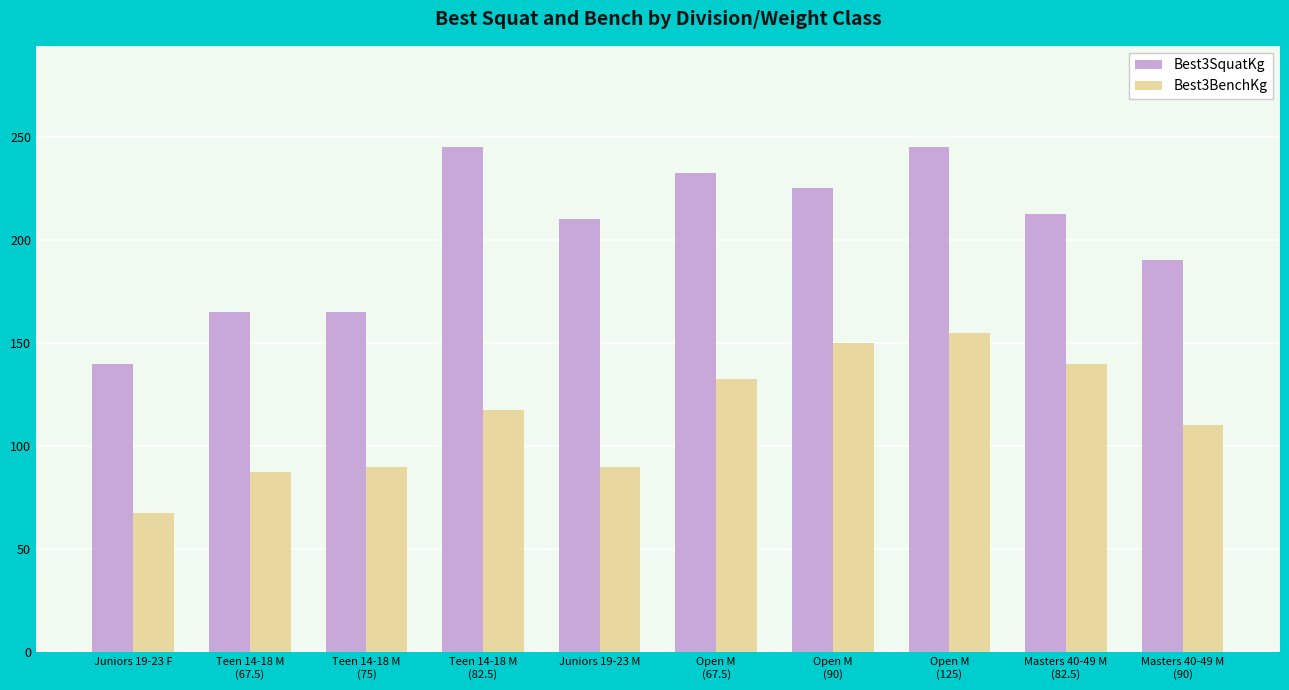

Reading left to right, extract all data points from this chart.

Best3SquatKg: Juniors 19-23 F=140.0	Teen 14-18 M
(67.5)=165.0	Teen 14-18 M
(75)=165.0	Teen 14-18 M
(82.5)=245.0	Juniors 19-23 M=210.0	Open M
(67.5)=232.5	Open M
(90)=225.0	Open M
(125)=245.0	Masters 40-49 M
(82.5)=212.5	Masters 40-49 M
(90)=190.0
Best3BenchKg: Juniors 19-23 F=67.5	Teen 14-18 M
(67.5)=87.5	Teen 14-18 M
(75)=90.0	Teen 14-18 M
(82.5)=117.5	Juniors 19-23 M=90.0	Open M
(67.5)=132.5	Open M
(90)=150.0	Open M
(125)=155.0	Masters 40-49 M
(82.5)=140.0	Masters 40-49 M
(90)=110.0